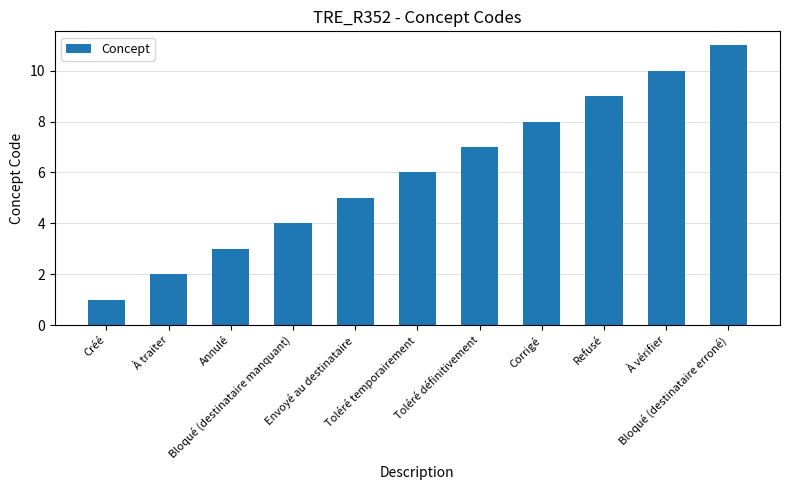

What is the change in value from Bloqué (destinataire manquant) to Envoyé au destinataire?

+1